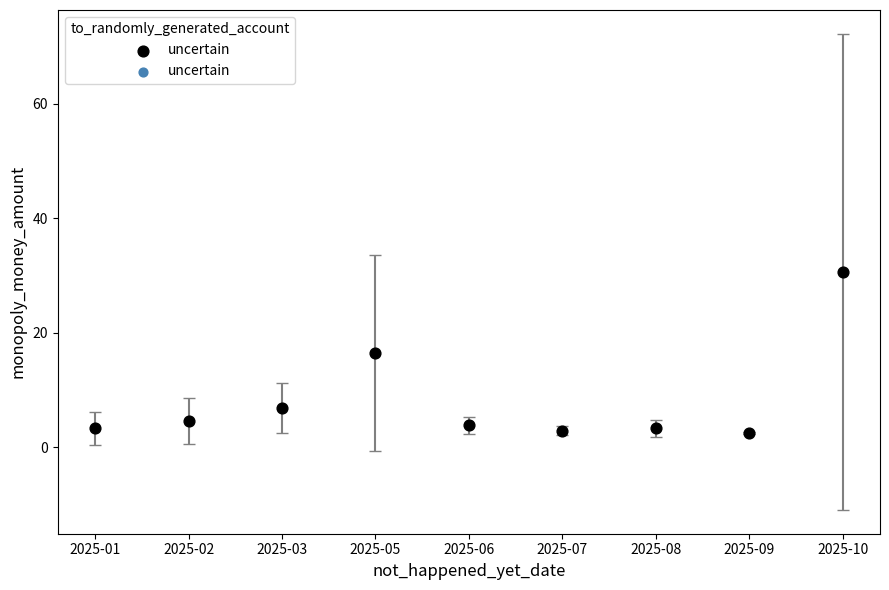

What is the average Y value?

8.3